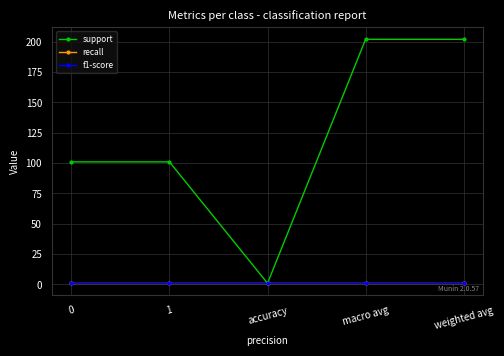

The value of f1-score at accuracy is 1. True or false?

True